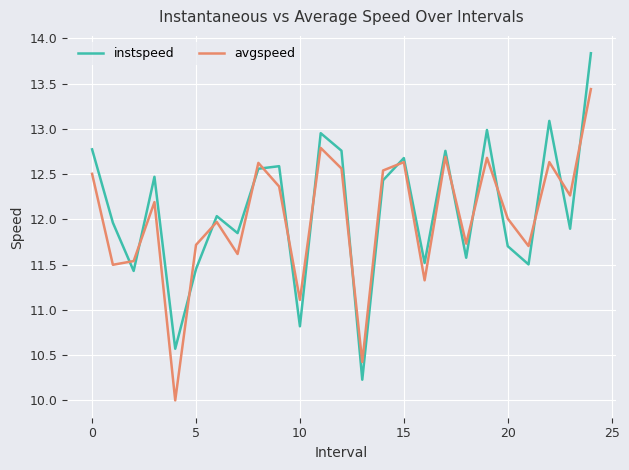

What is the maximum value shown in the chart?

13.8